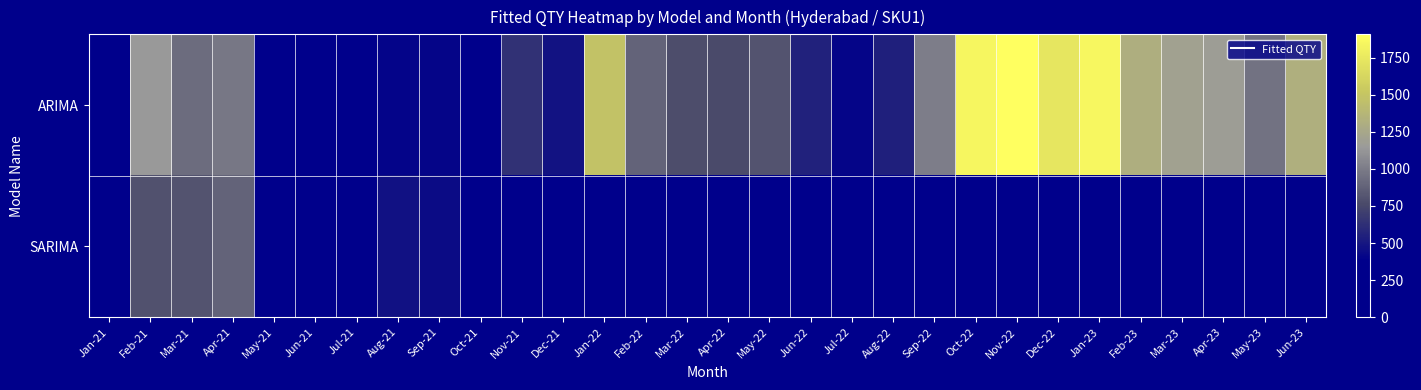

Rank the series by their average value, from lowest to highest.

SARIMA, ARIMA